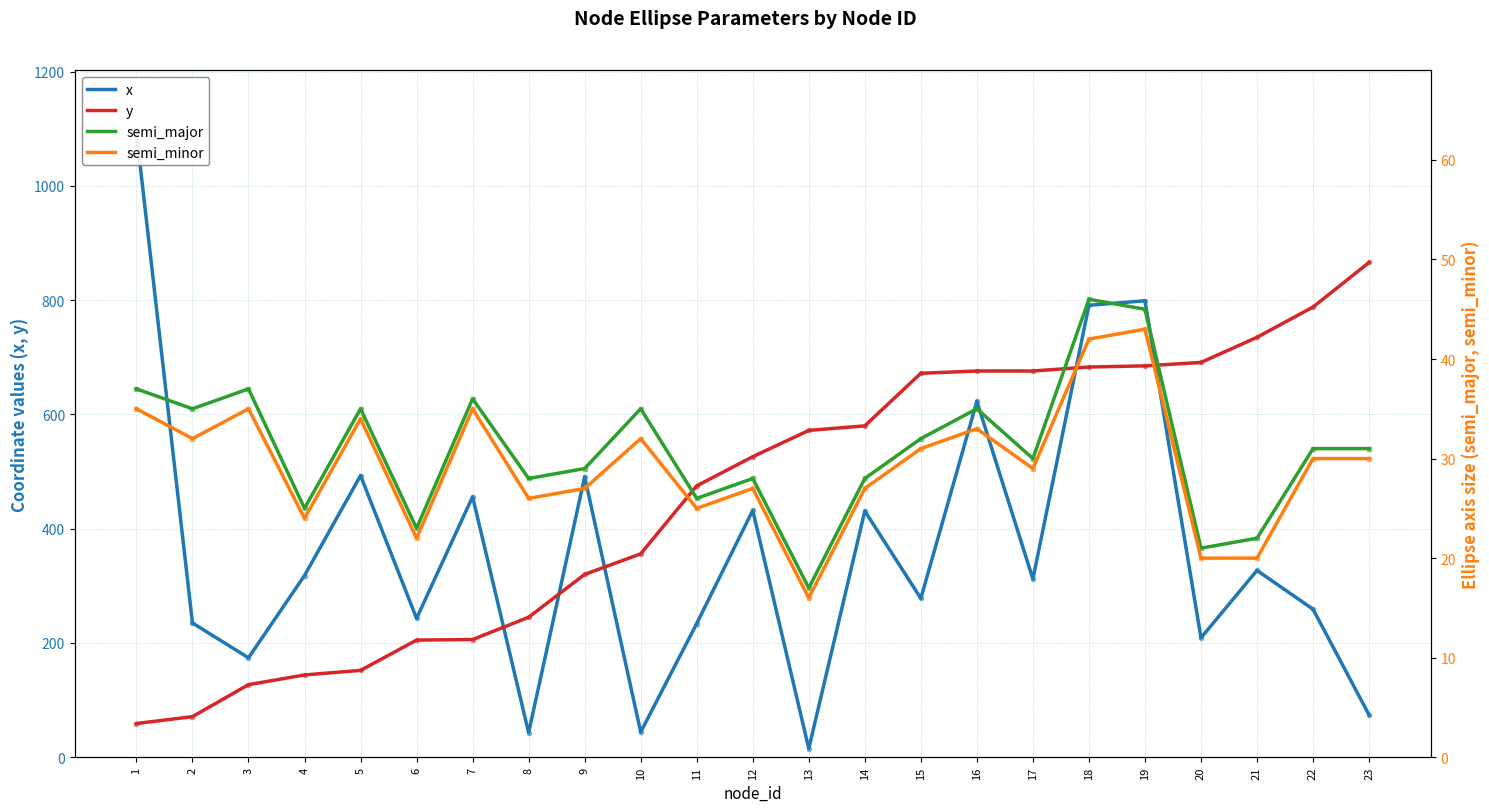

Rank the series at 12 from highest to lowest value.

y, x, semi_major, semi_minor